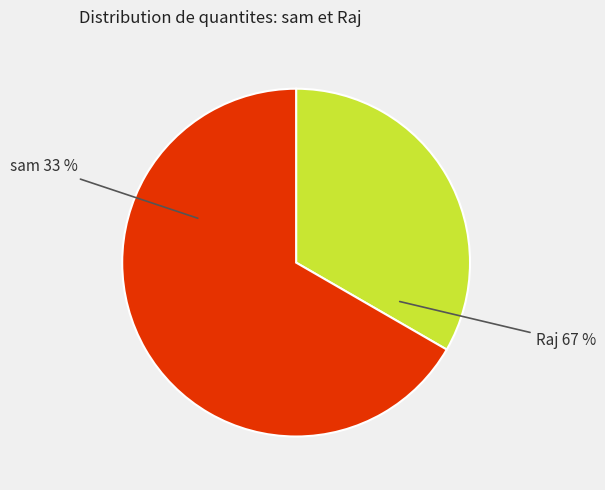

Rank the categories by value from highest to lowest.

Raj, sam